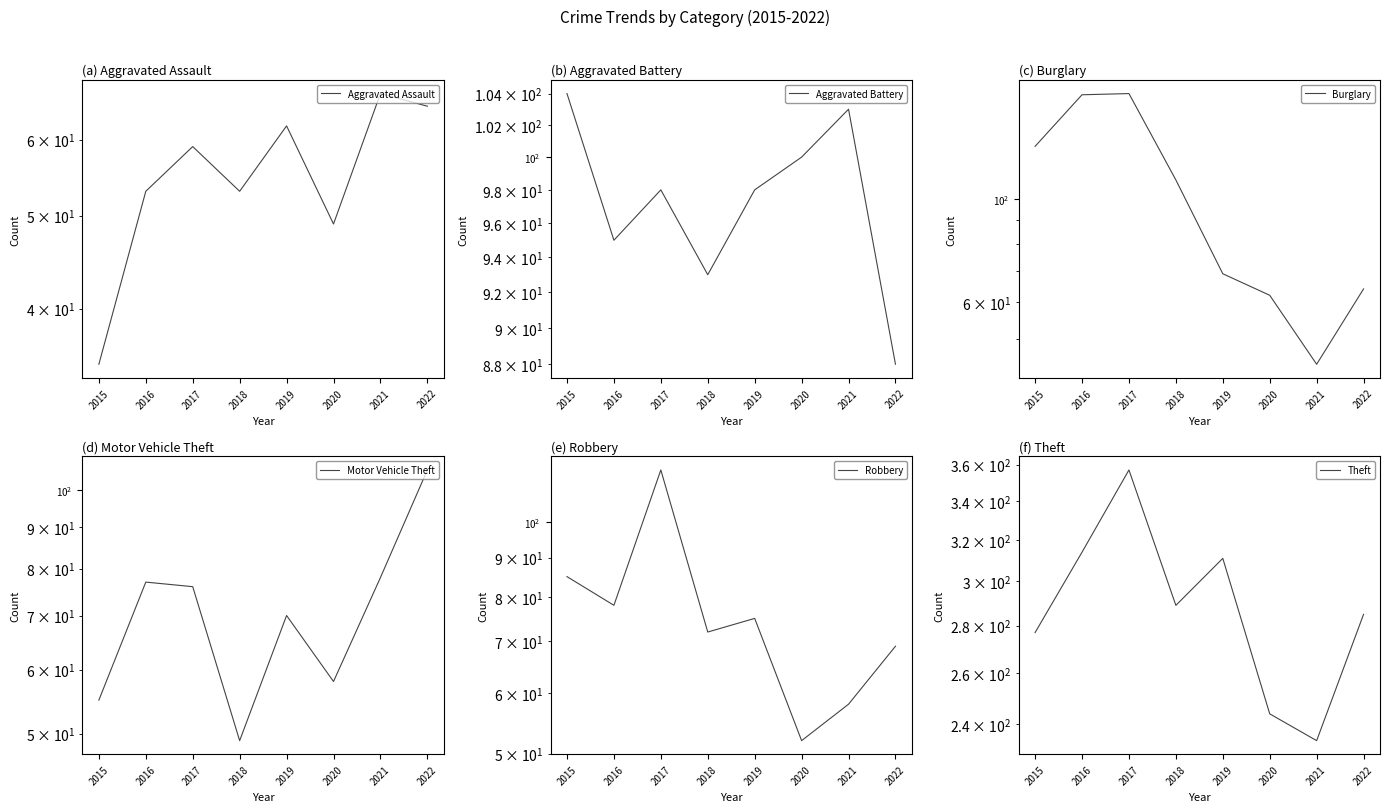

True or false: Motor Vehicle Theft has a value of 70 at 2019.

True